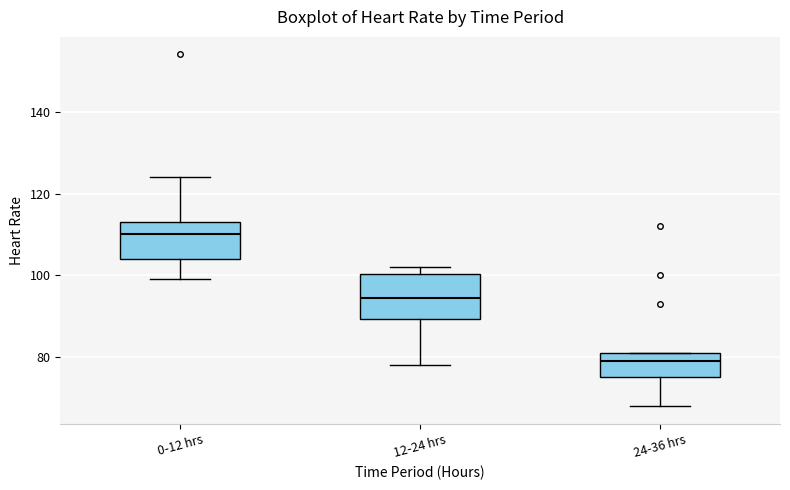

Reading left to right, transcribe this box plot: for each box, give where its median line is, the range the box spans, and where its two whiskers end, as read against the y-axis. The values are not printed on the chart, so give them approximately, as read against the axis.

0-12 hrs: median 110, box 104 to 114, whiskers 100 to 124
12-24 hrs: median 94, box 90 to 100, whiskers 78 to 102
24-36 hrs: median 80, box 76 to 82, whiskers 68 to 82